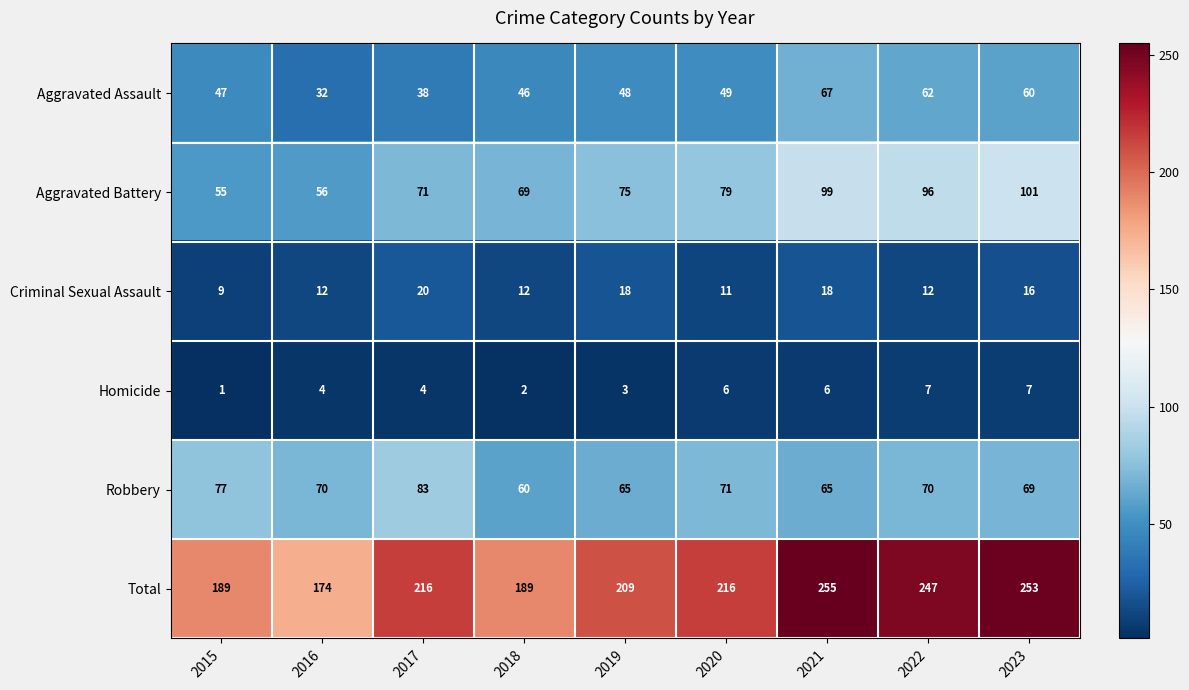

What is the maximum value for Total?

255